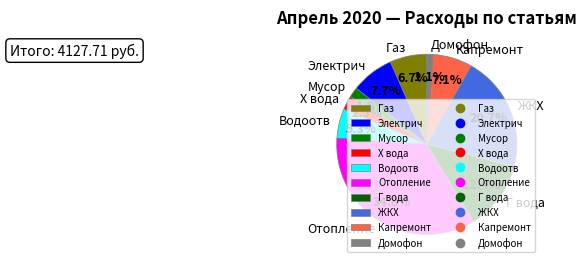

How many slices are in this pie chart?

10